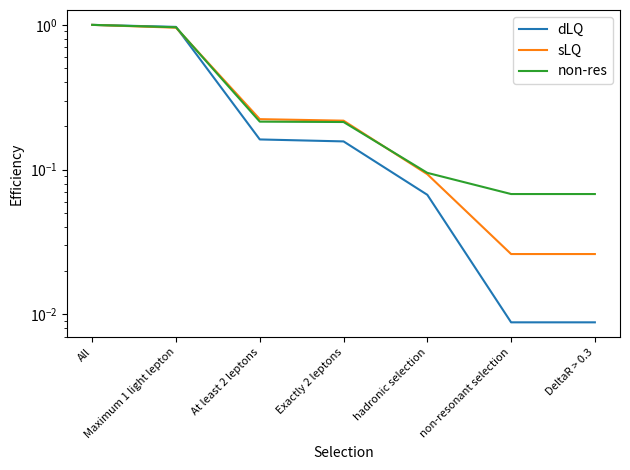

At At least 2 leptons, list the series in order from largest to smallest.

sLQ, non-res, dLQ